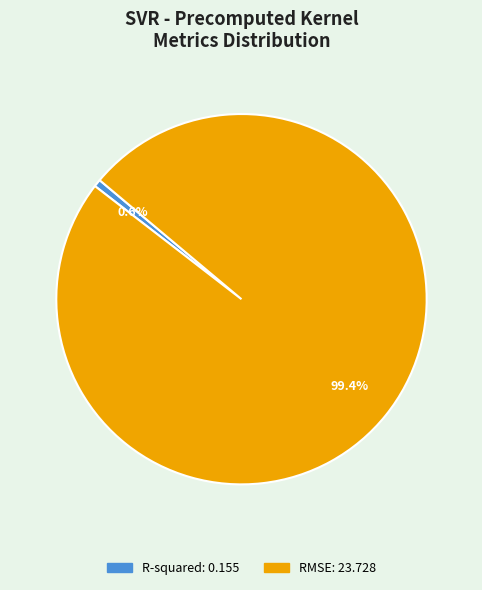

To the nearest percent, what is the difference between the largest and smallest slice percentages?

99%